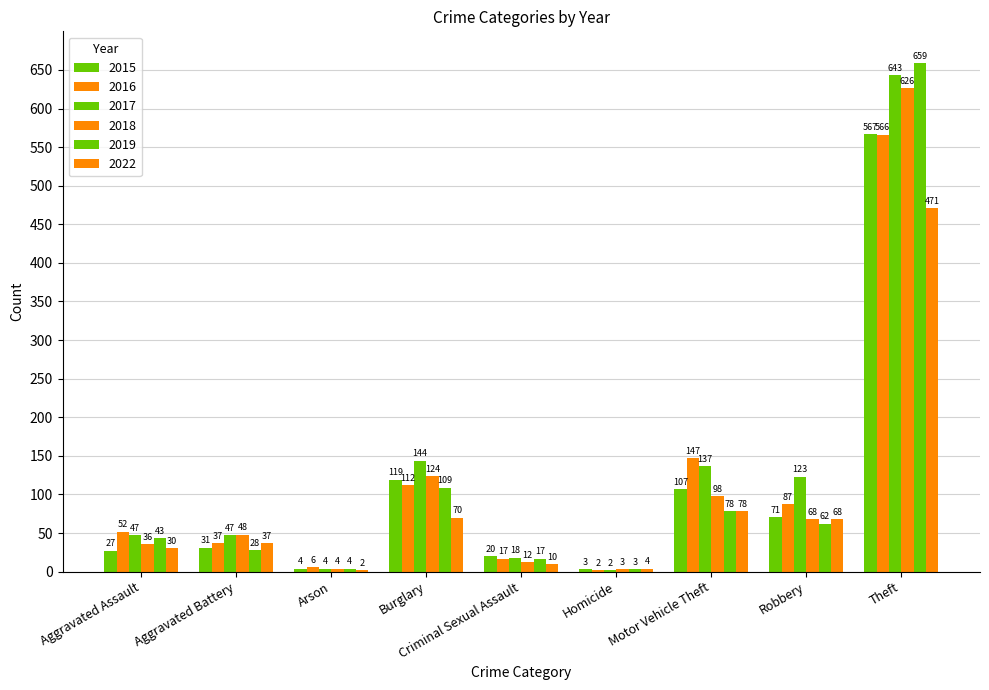

The value of 2015 at Homicide is 3. True or false?

True